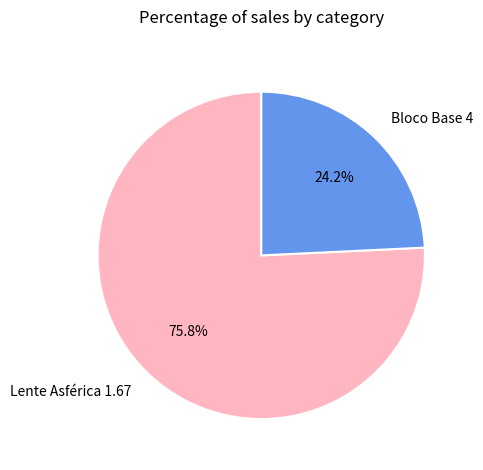

What is the ratio of the value at Bloco Base 4 to the value at Lente Asférica 1.67?

0.3